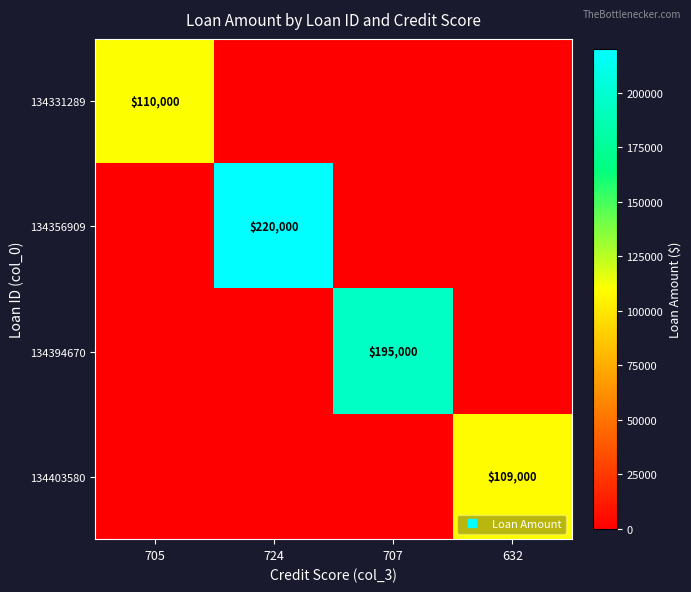

The 134394670 series shows -77600 at 724. True or false?

False